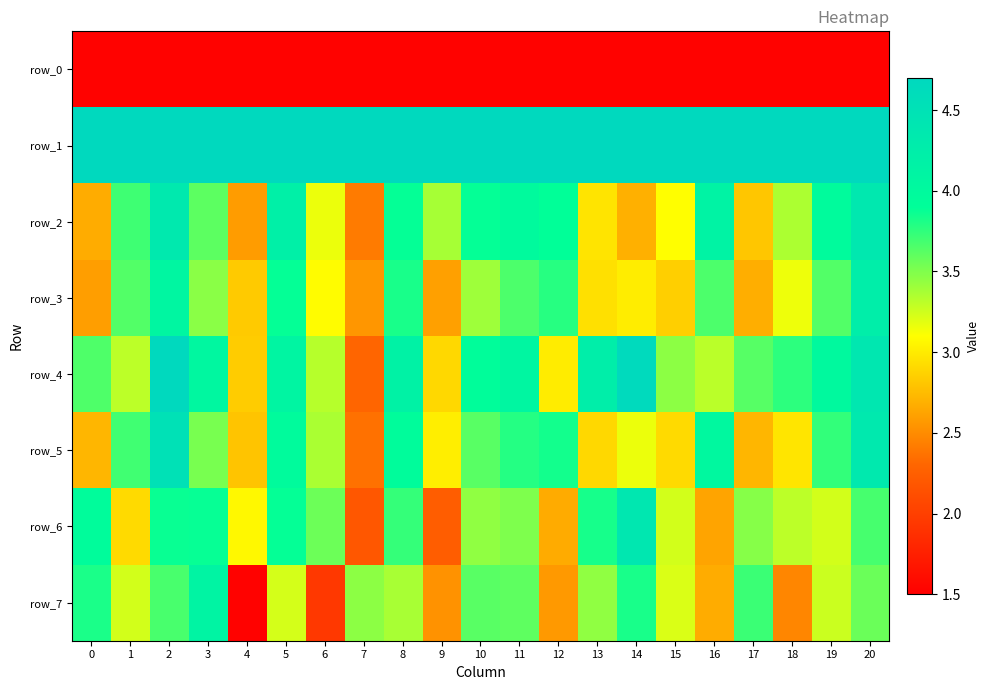

What is the difference between the maximum and minimum values in the row_5 series?

2.2